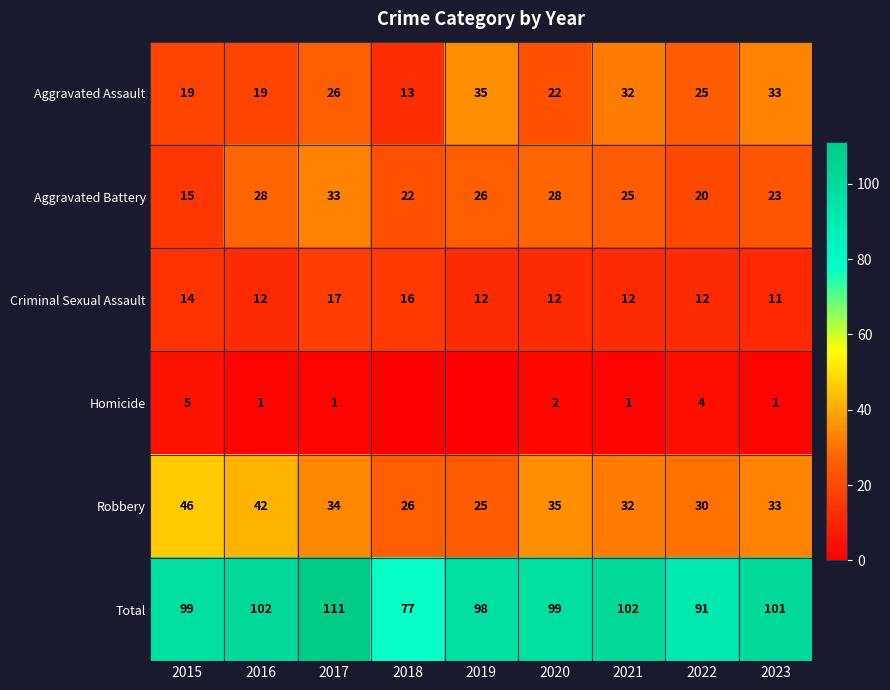

Is the value of Total at 2016 greater than the value of Homicide at 2023?

Yes